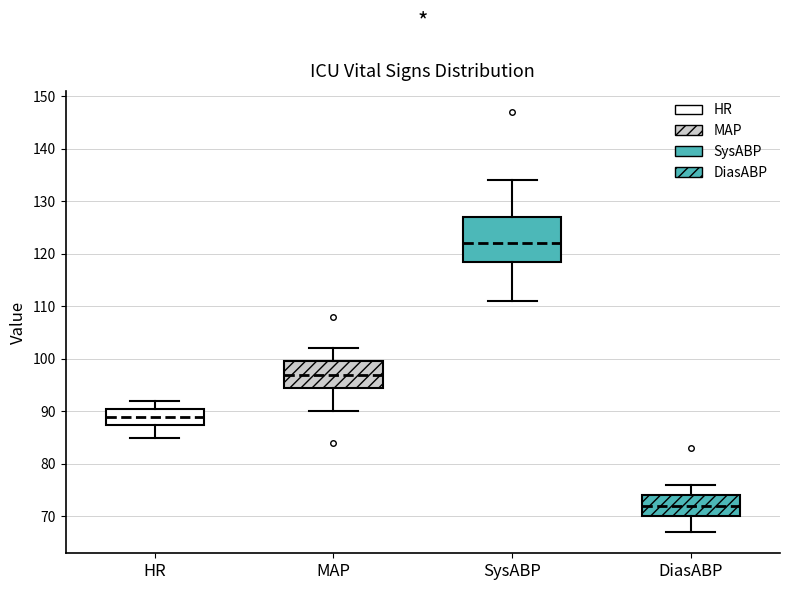

Where is the upper edge of the box for DiasABP on the y-axis? The values are not printed on the chart, so give them approximately, as read against the axis.

74